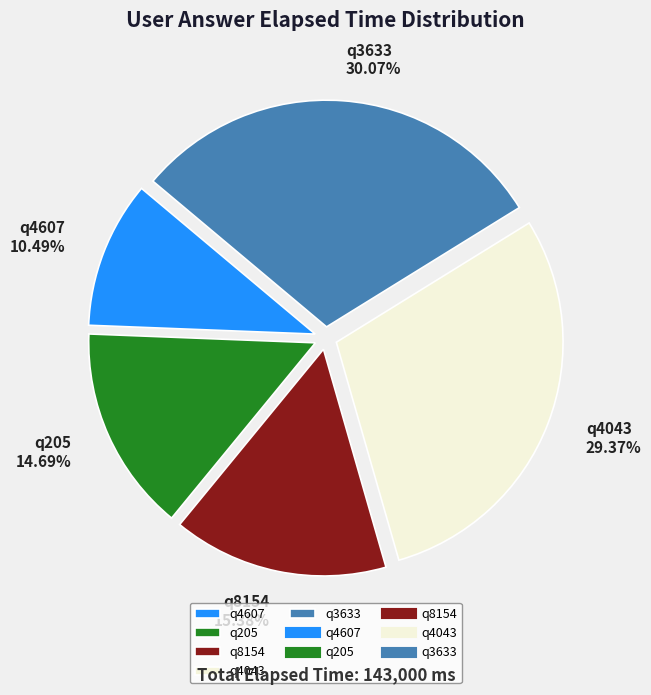

To the nearest percent, what portion does q3633 represent?

30%